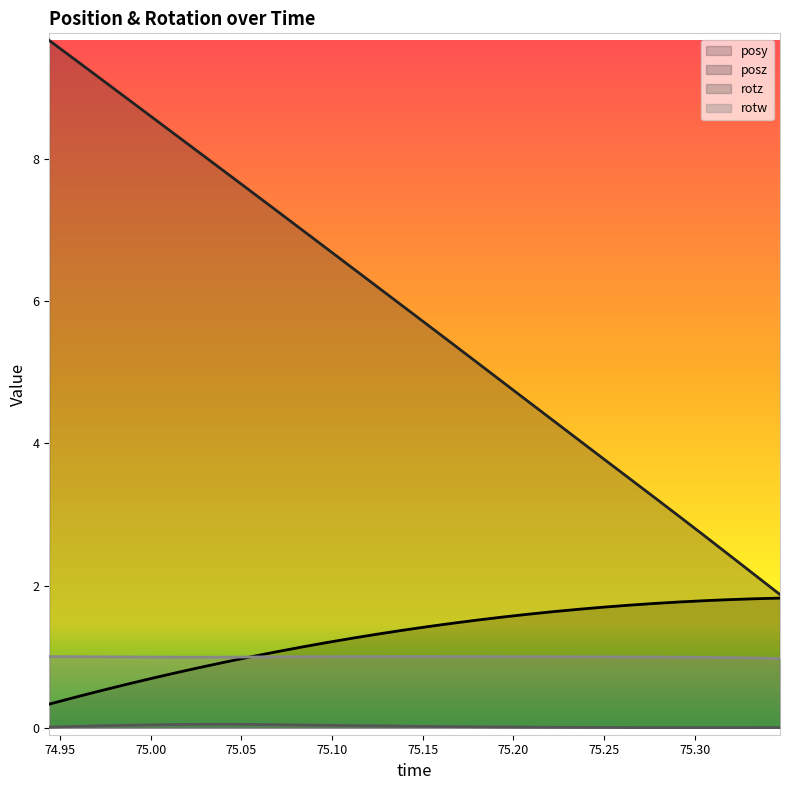

How many series are shown in this chart?

4